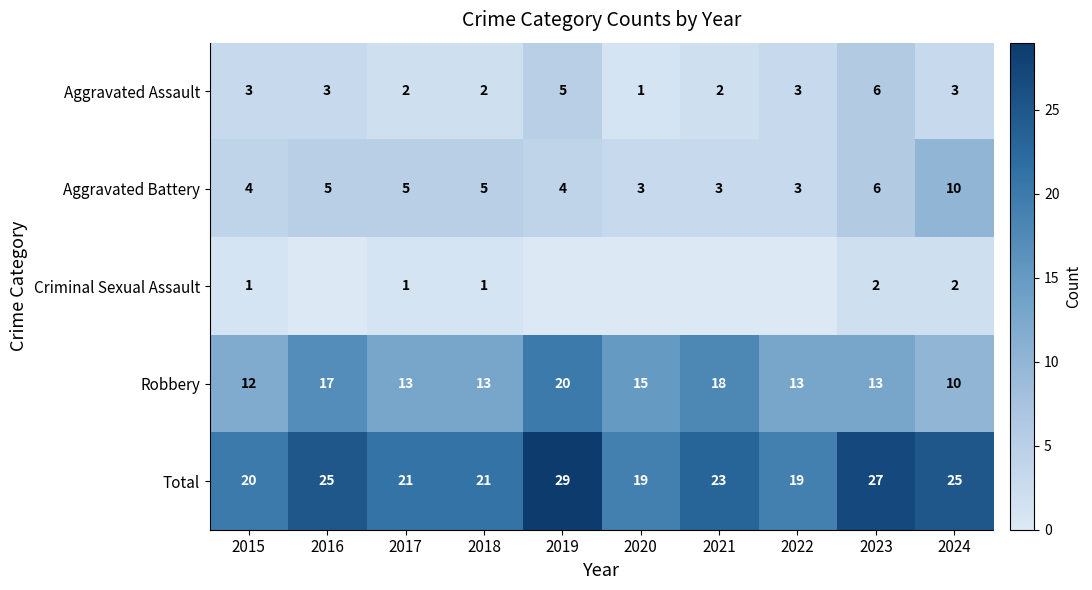

At which label is Robbery closest to 15?

2020